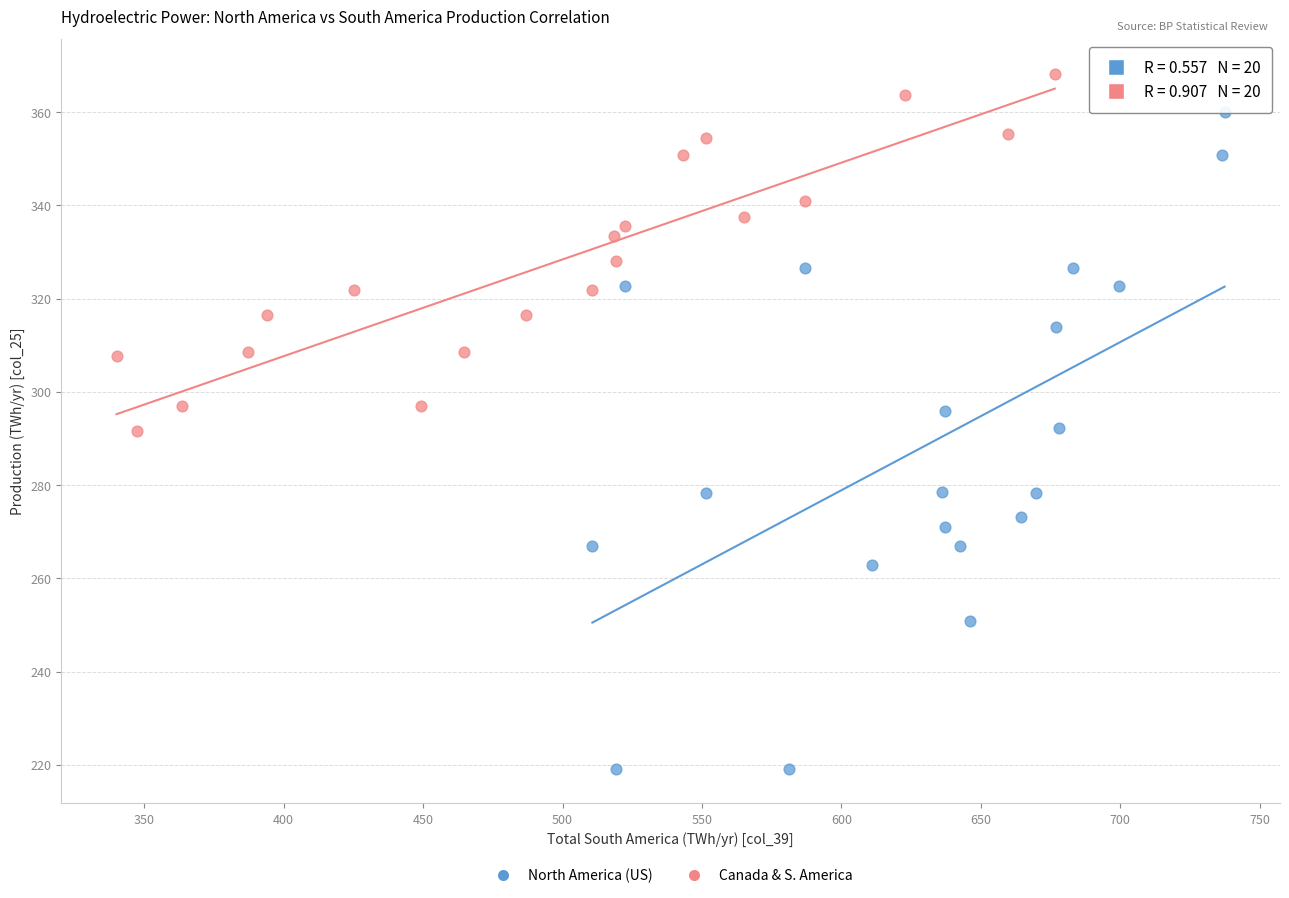

Which series contains the highest Y value?

Canada & S. America